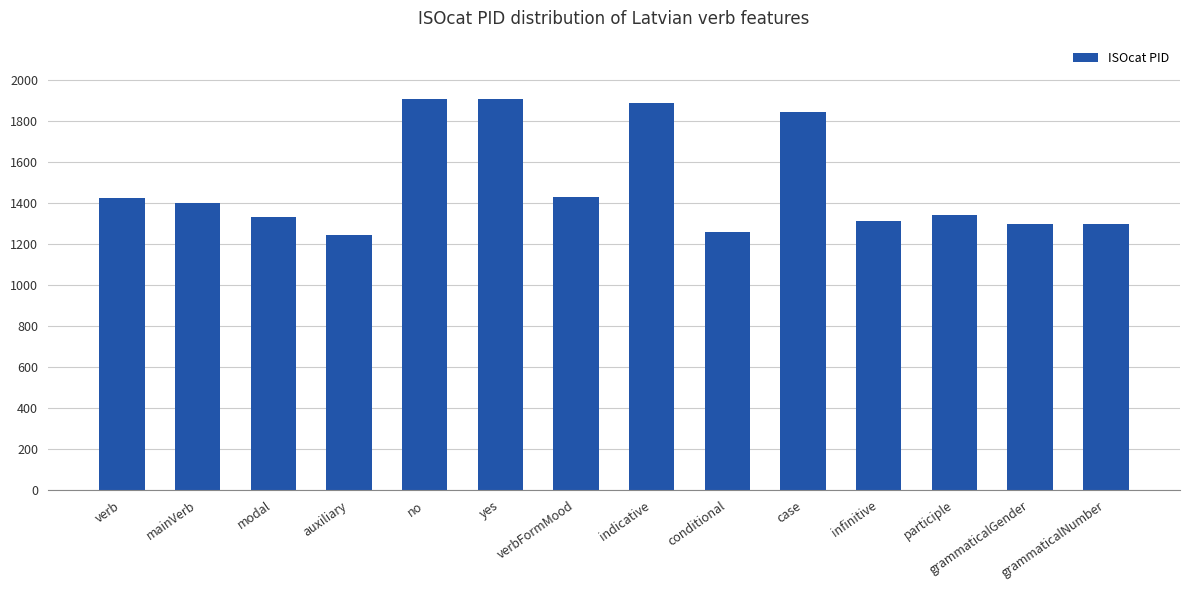

Approximately how many times larger is the value at yes compared to grammaticalGender?

1.5